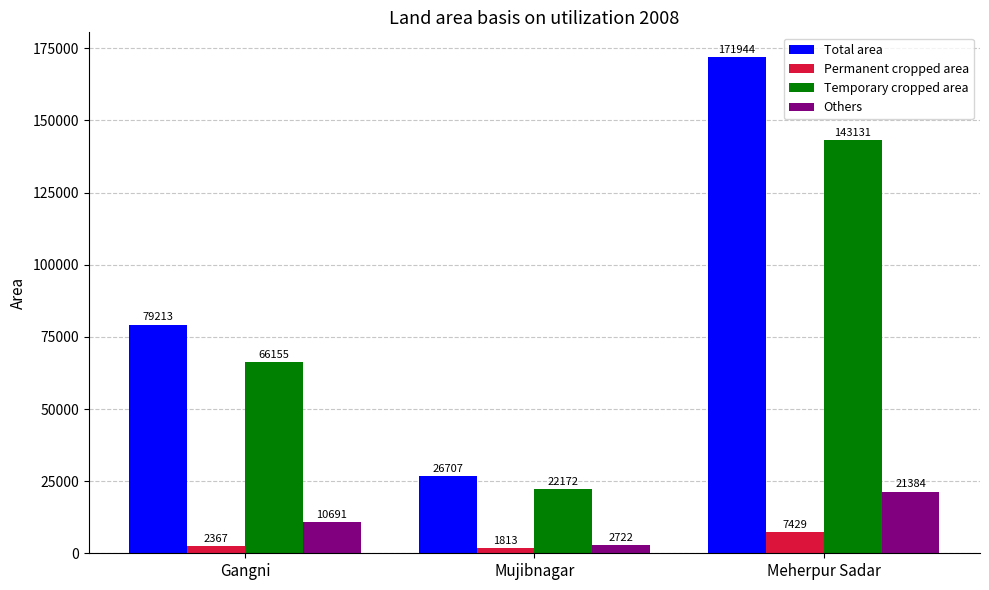

Which series changed the most between Gangni and Meherpur Sadar?

Total area